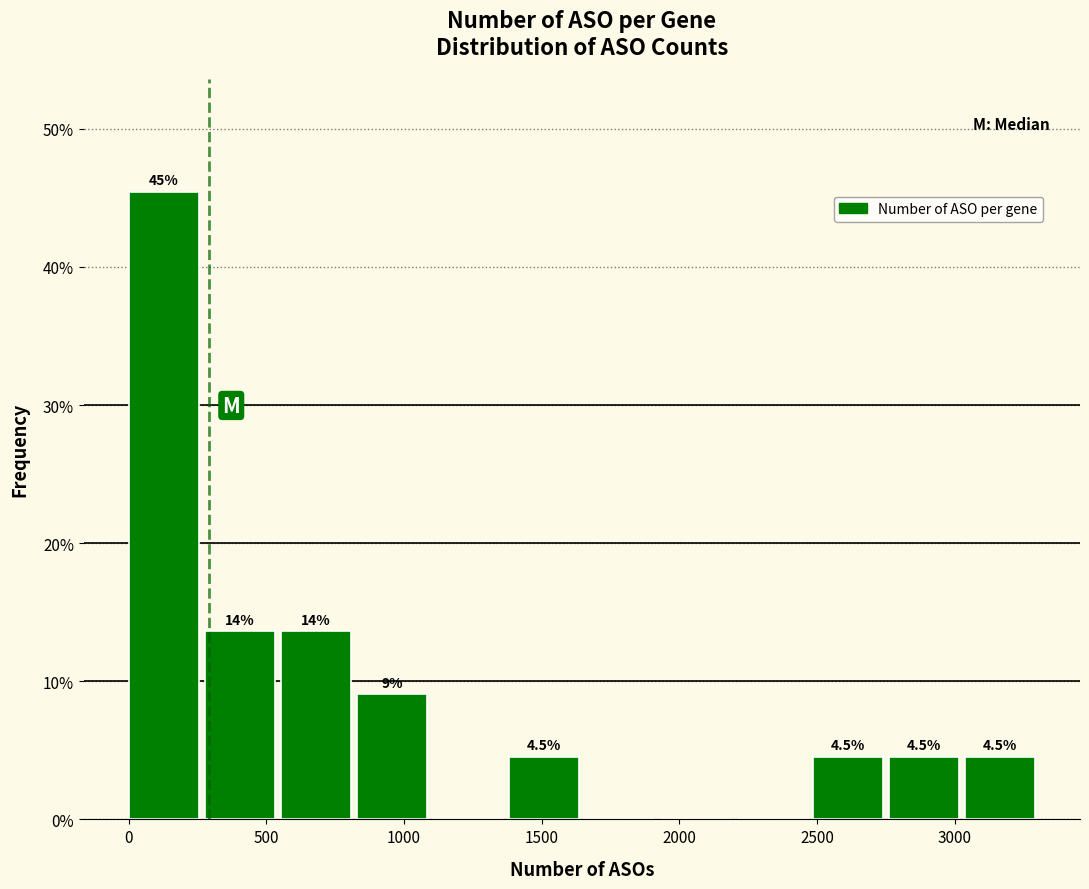

Over which range of the x-axis is the bar tallest?

0 to 300